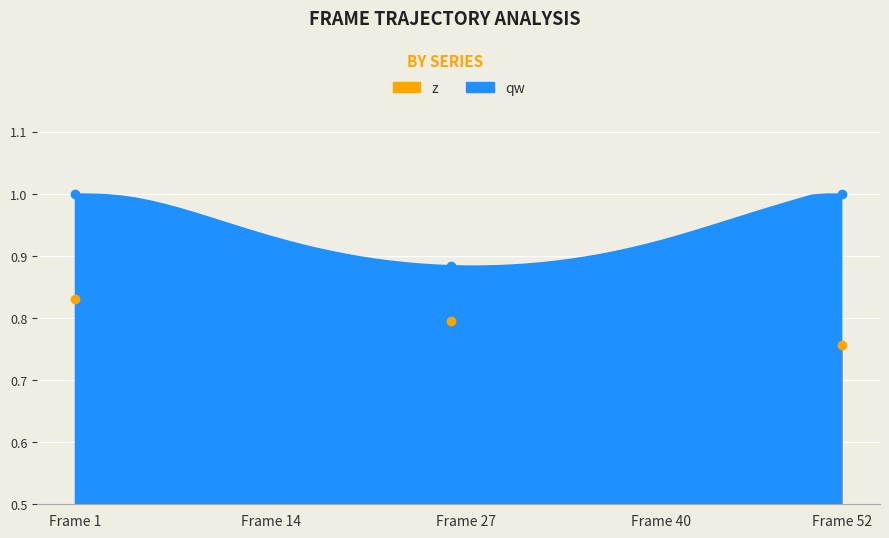

How many interior local valleys does the qw series have?

1